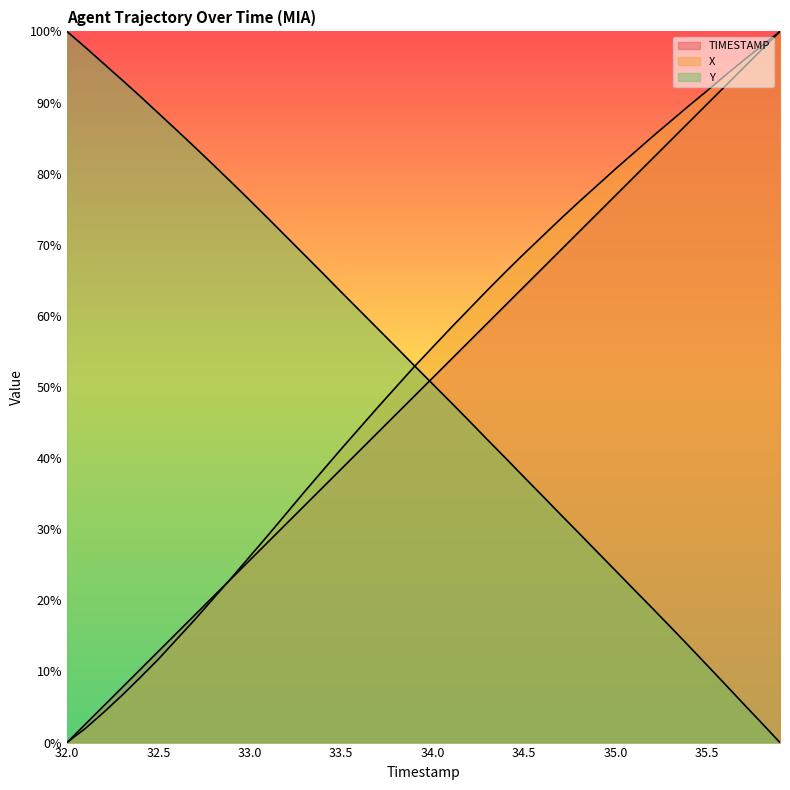

What is the difference between the maximum and minimum values in the Y series?

1.0